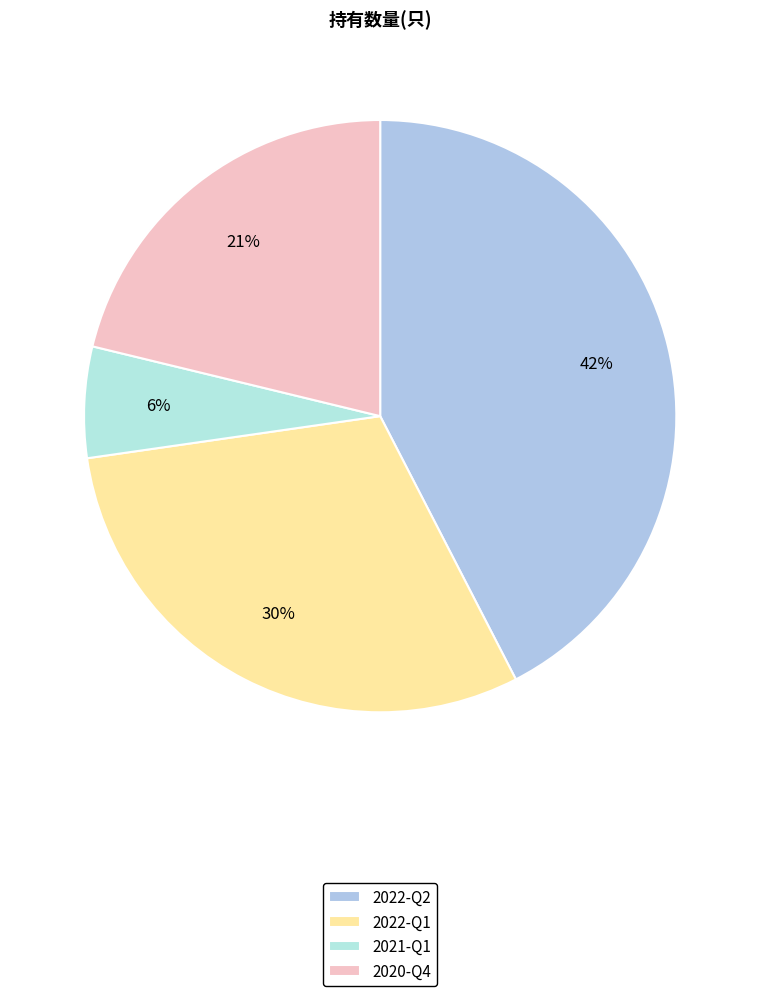

To the nearest percent, what is the combined percentage of 2022-Q2 and 2022-Q1?

73%